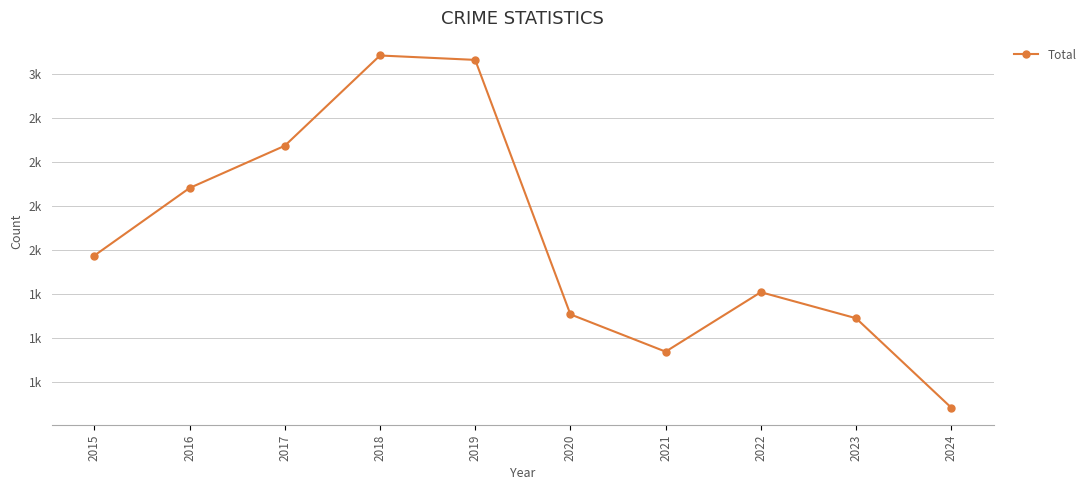

True or false: the data has more than 2 interior local peaks.

False